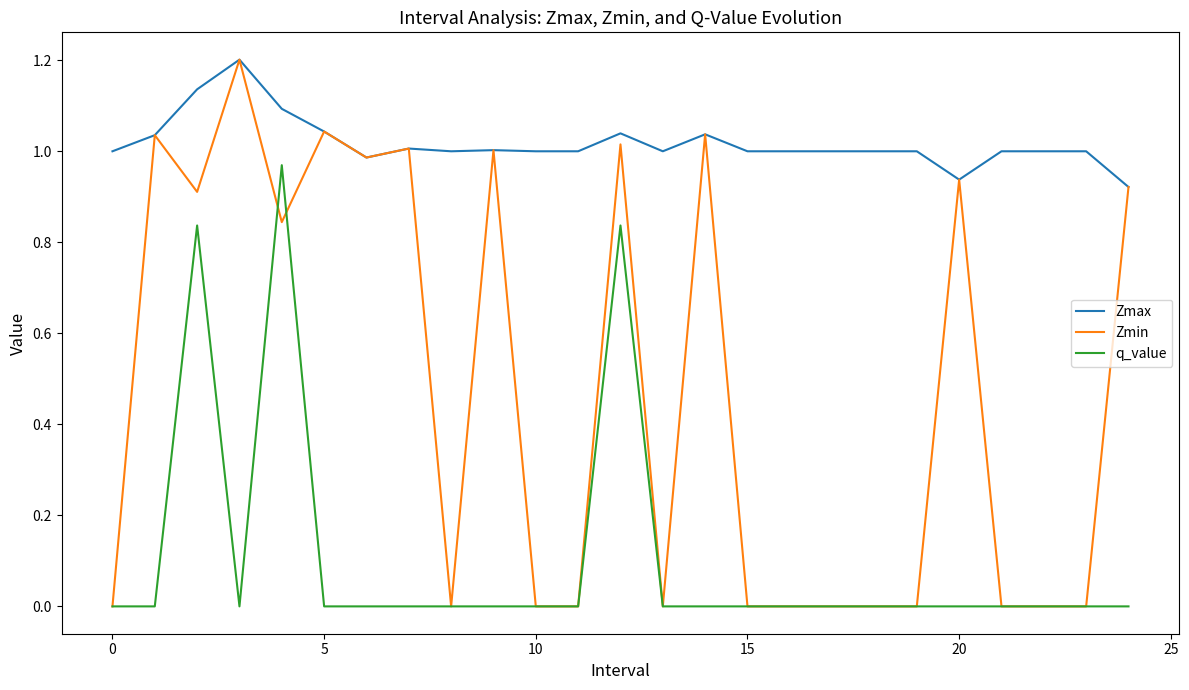

True or false: Zmax and q_value cross at least once.

False